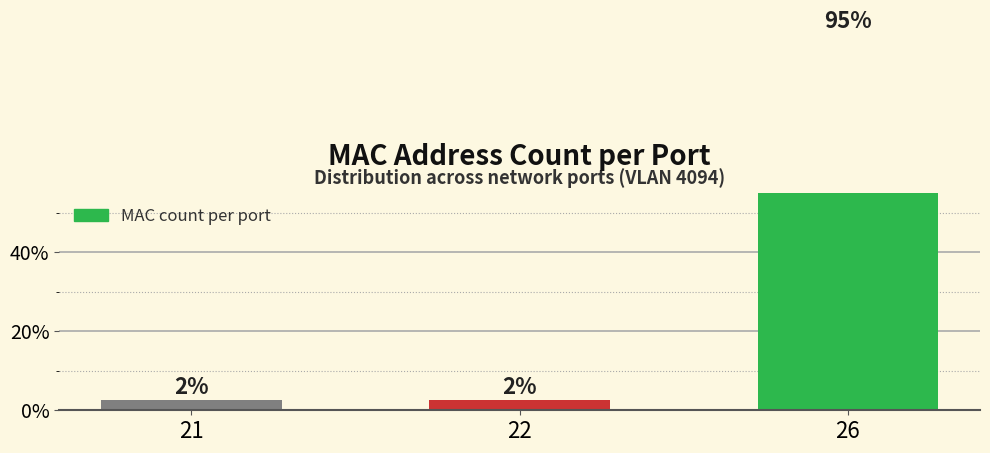

Approximately how many times larger is the value at 21 compared to 22?

1.0